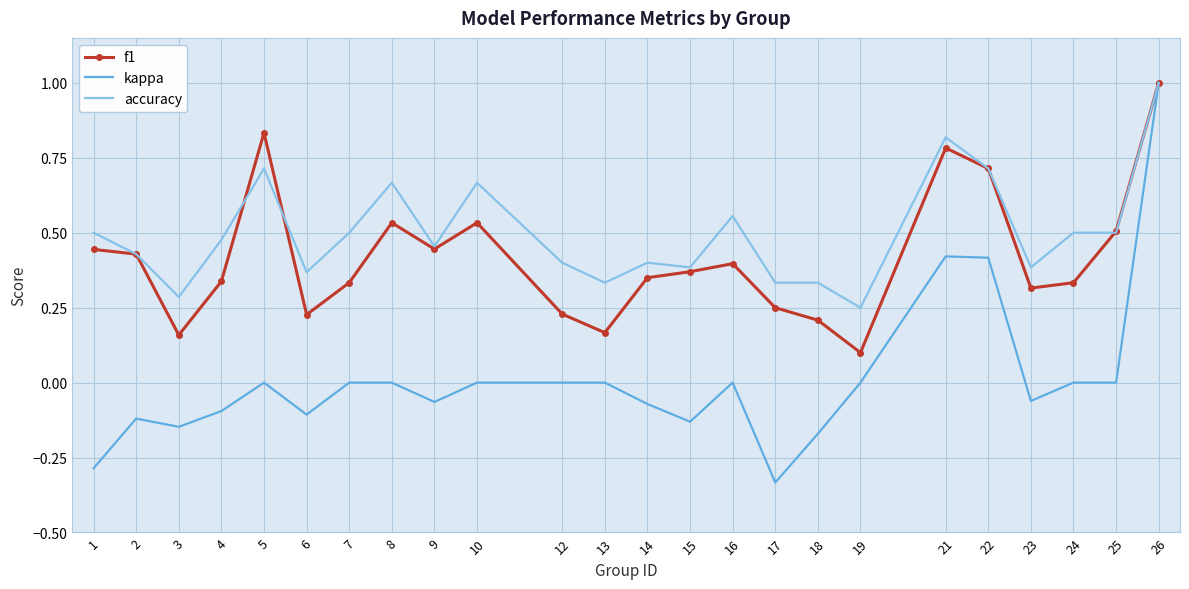

Which series has the largest range (max minus min)?

kappa